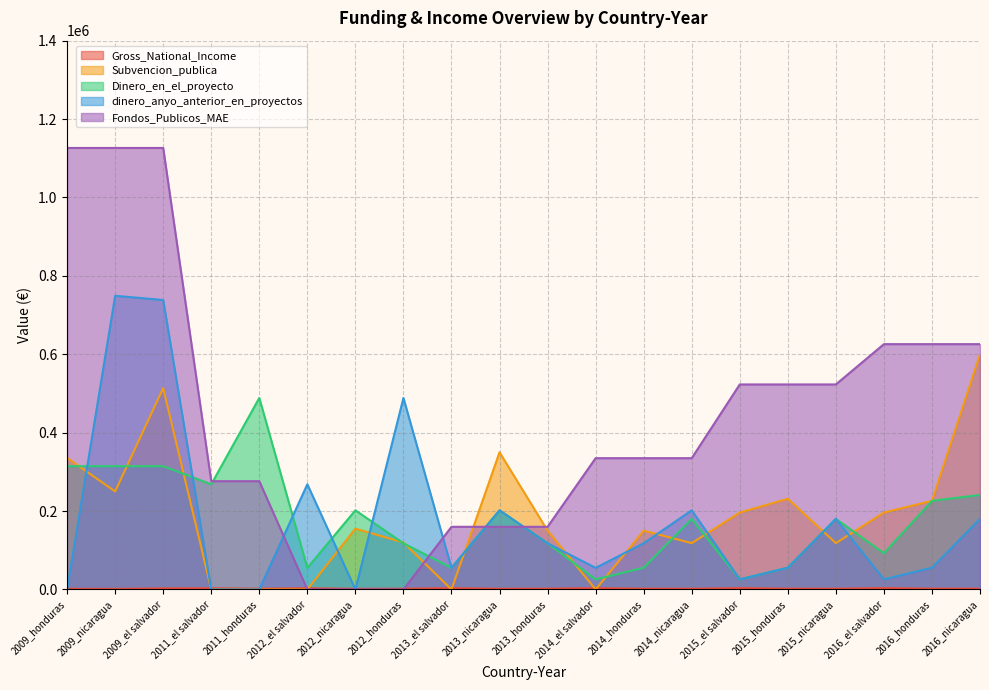

How many times do Gross_National_Income and Subvencion_publica cross each other?

6